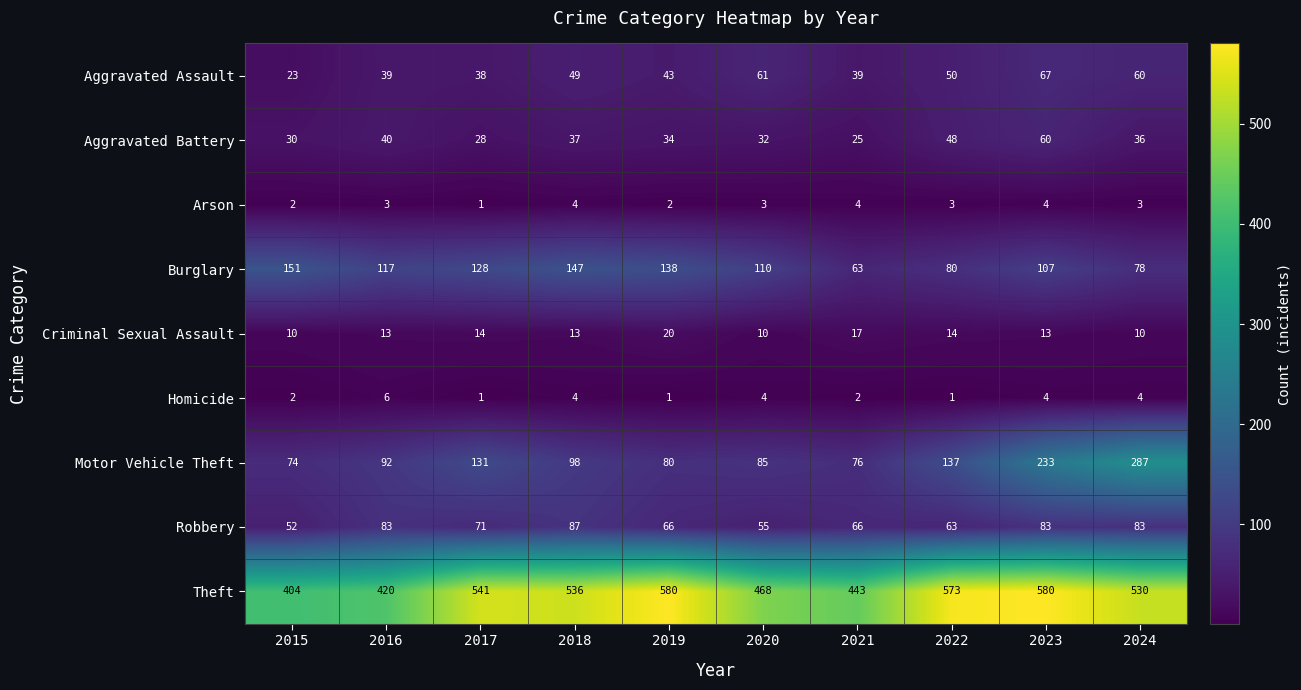

What is the average value of the Aggravated Battery series?

37